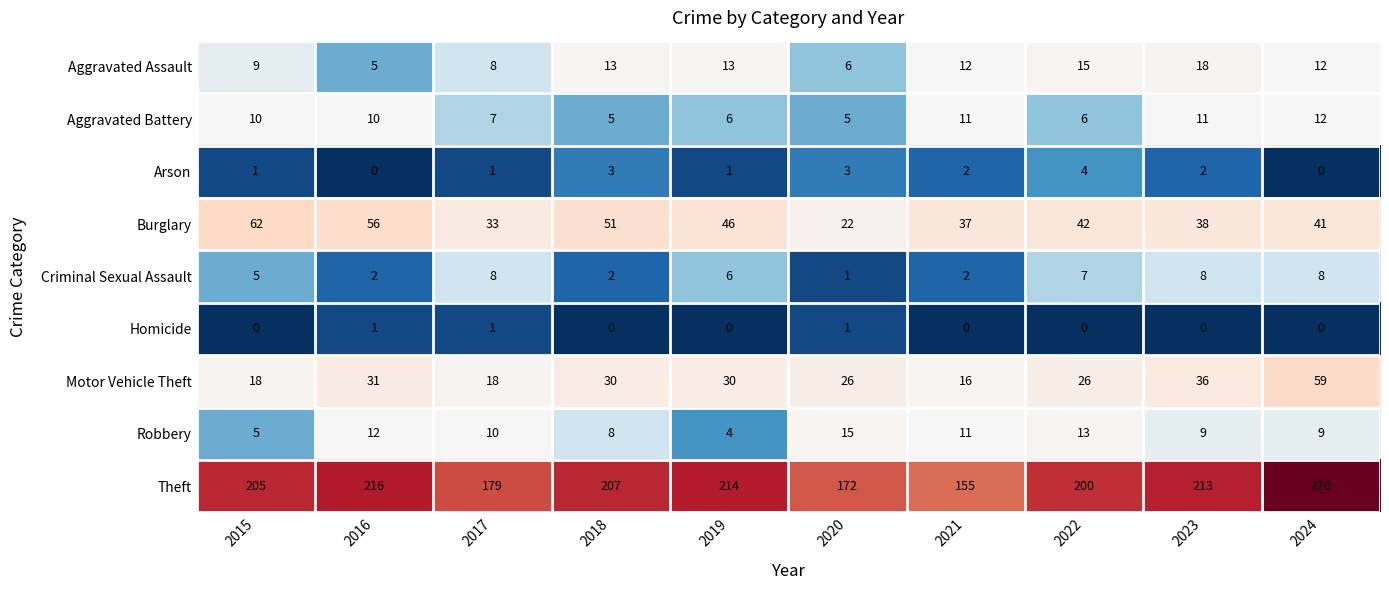

What is the difference between the maximum and minimum values in the Aggravated Battery series?

7